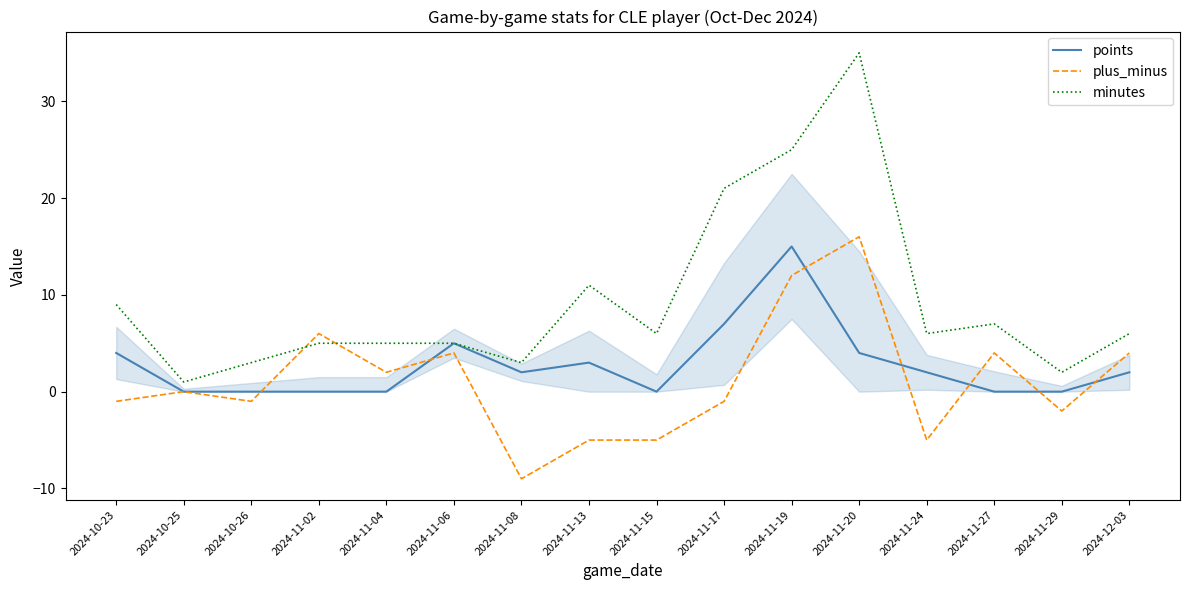

Which series has the largest total across all categories?

minutes